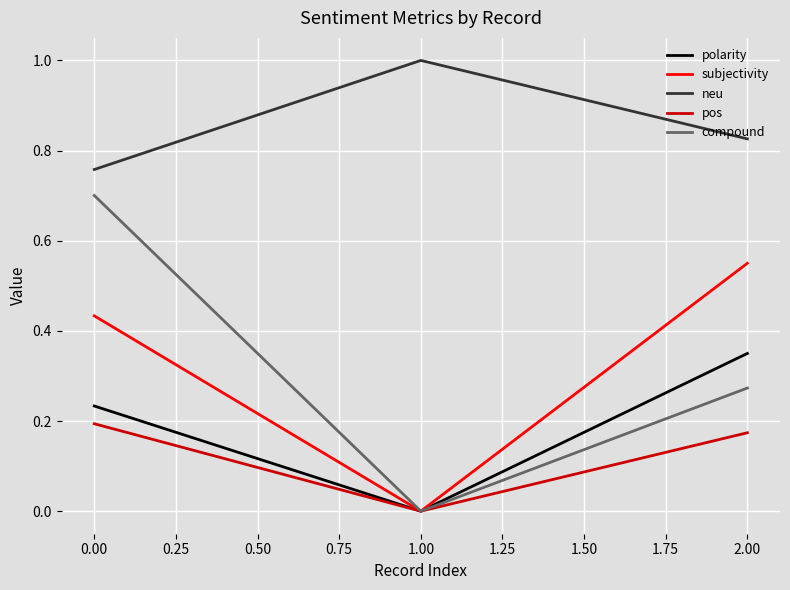

The value of polarity at 2.00 is 0.2. True or false?

False